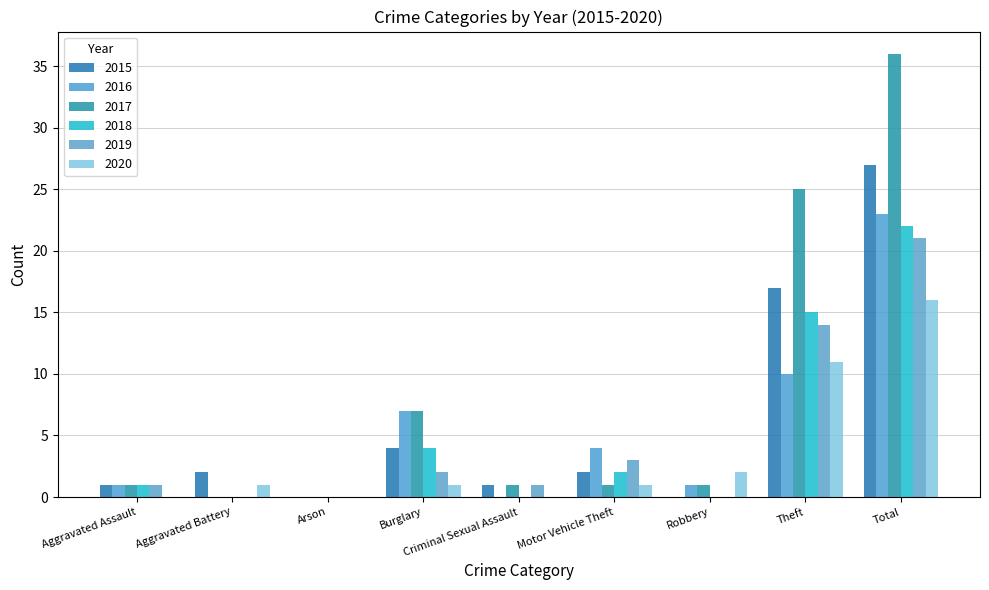

At which label does 2016 first exceed 1?

Burglary